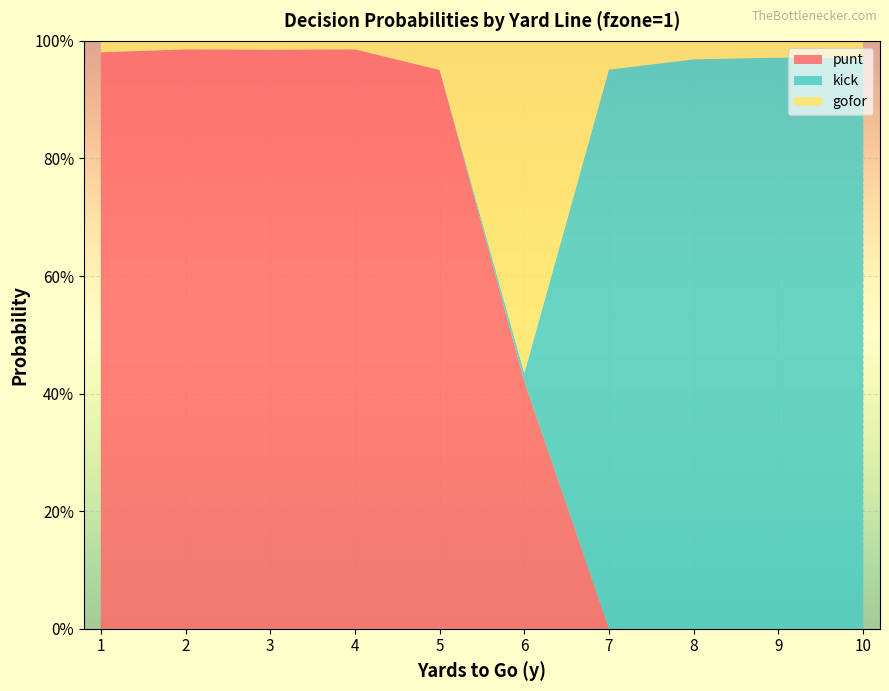

Reading right to left, what are all the values shown in this chart?

punt: 10=0.0	9=0.0	8=0.0	7=0.0	6=0.4	5=1.0	4=1.0	3=1.0	2=1.0	1=1.0
kick: 10=1.0	9=1.0	8=1.0	7=1.0	6=0.0	5=0.0	4=0.0	3=0.0	2=0.0	1=0.0
gofor: 10=0.0	9=0.0	8=0.0	7=0.0	6=0.6	5=0.0	4=0.0	3=0.0	2=0.0	1=0.0